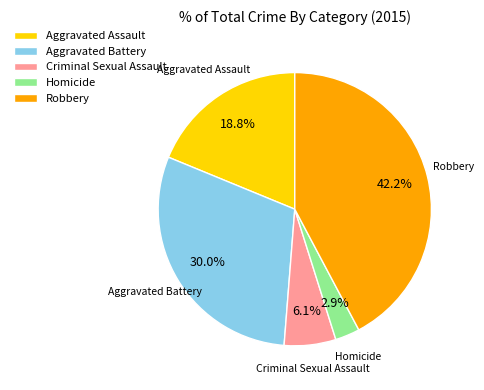

To the nearest percent, what is the difference between the Aggravated Battery and Aggravated Assault slice percentages?

11%